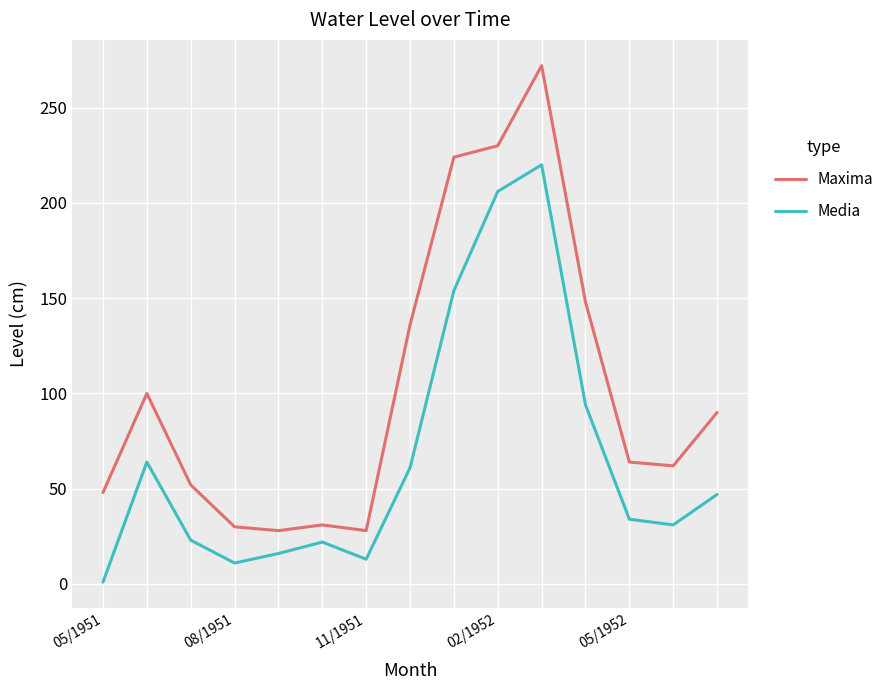

Does the chart have visible grid lines?

Yes